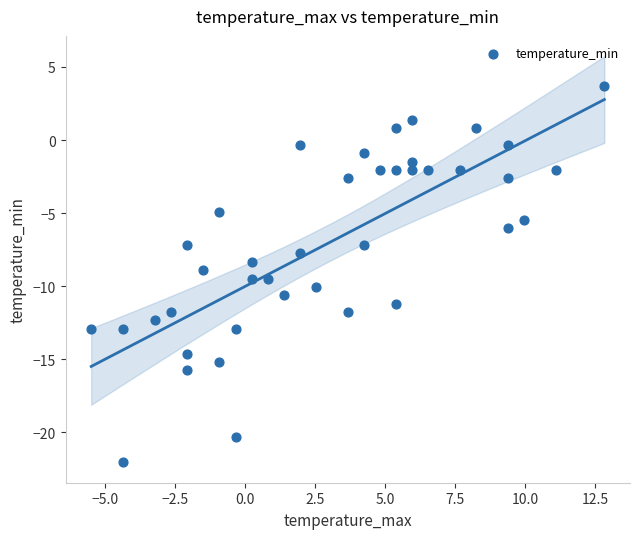

What is the range of X values (max minus min)?

18.3